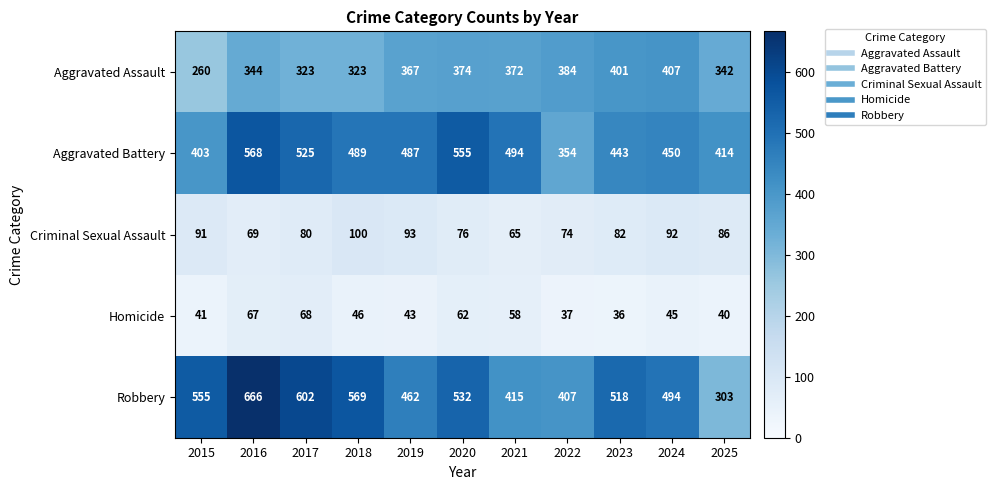

Is the value of Aggravated Battery at 2019 greater than the value of Aggravated Assault at 2024?

Yes